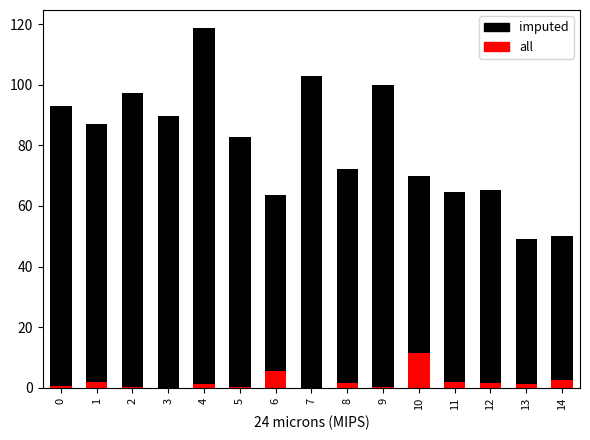

How many groups of bars are there?

15